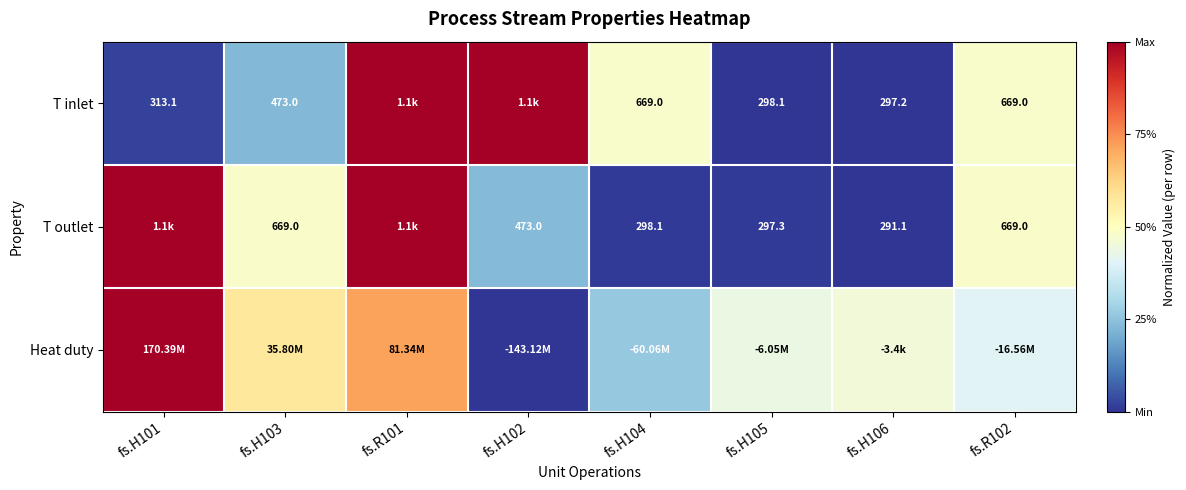

Is the value of T inlet at fs.H105 greater than the value of T outlet at fs.R102?

No